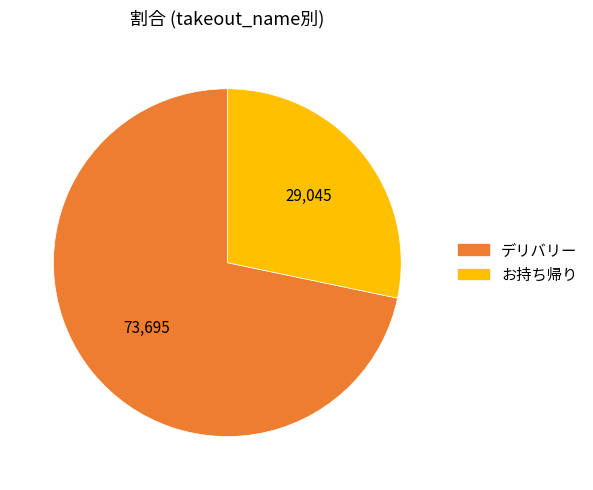

Is there any slice that represents more than half of the pie?

Yes